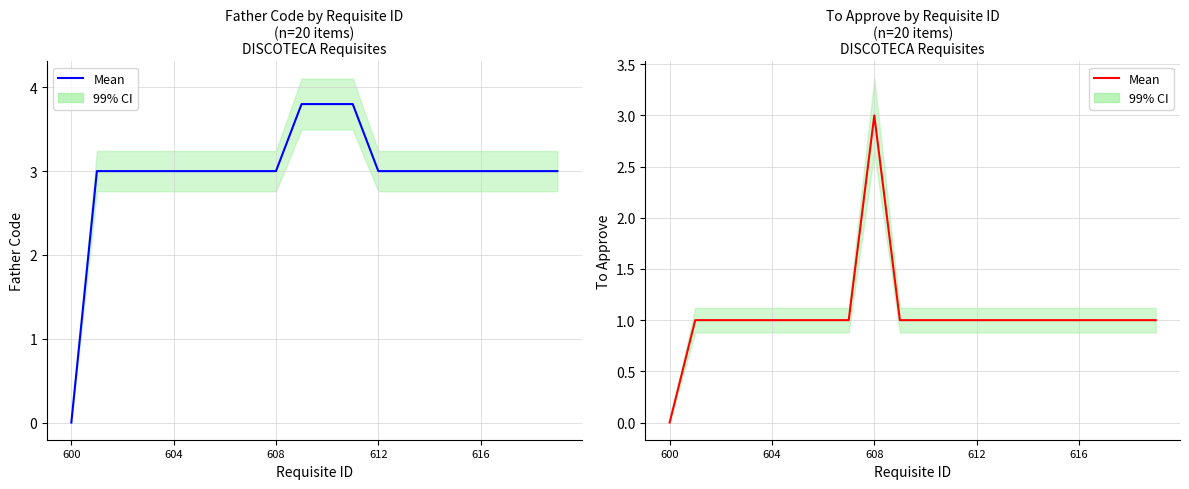

What is the greatest value displayed?

3